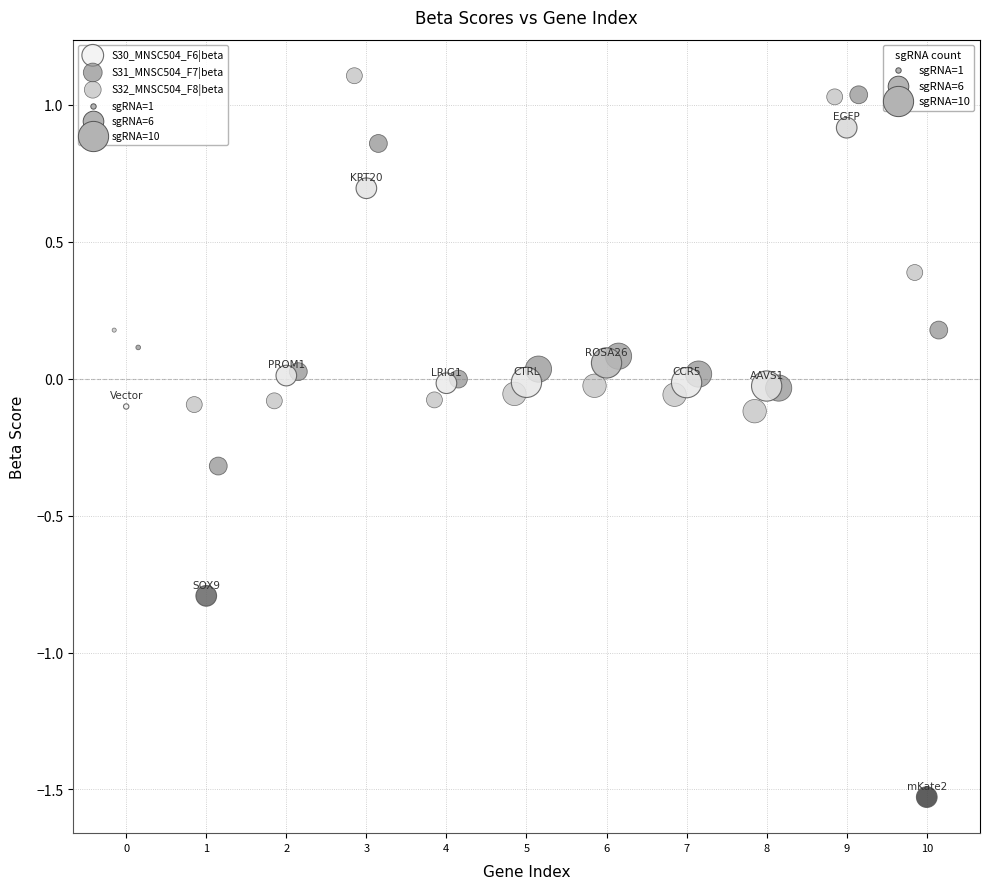

Which series has the largest Y range (max minus min)?

S30_MNSC504_F6|beta